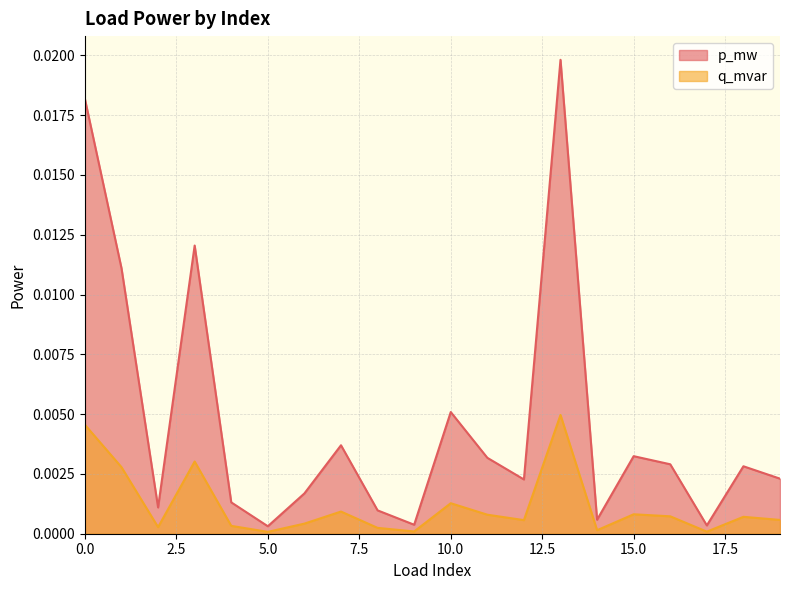

At which category is the sum across all series the highest?

13